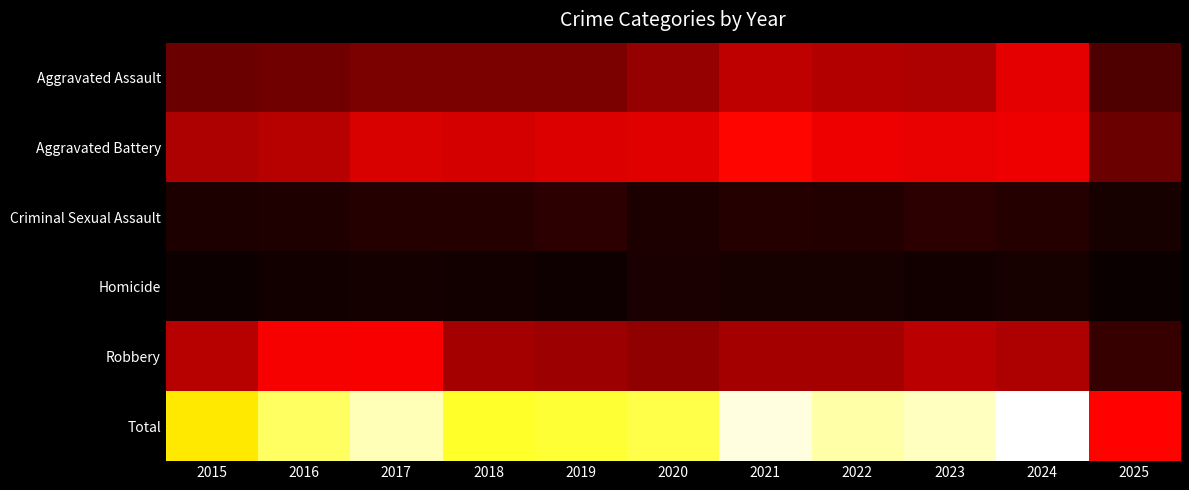

Which series has the largest total across all categories?

Total